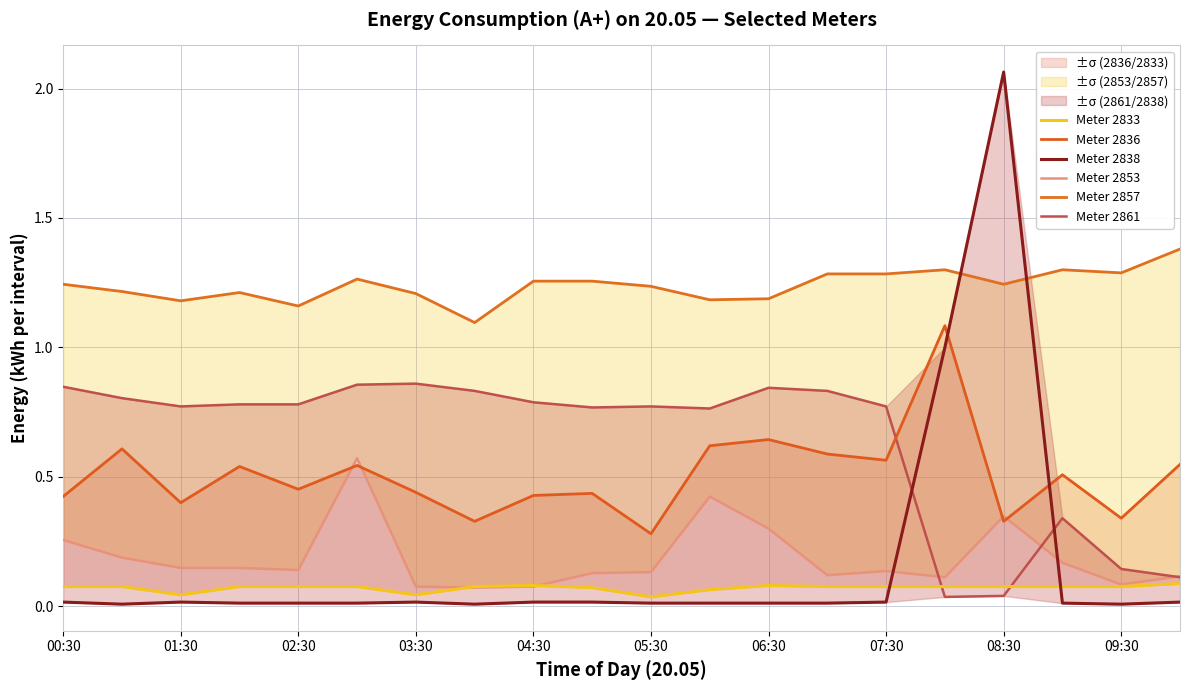

What are all the series names shown in the legend?

Meter 2833, Meter 2836, Meter 2838, Meter 2853, Meter 2857, Meter 2861